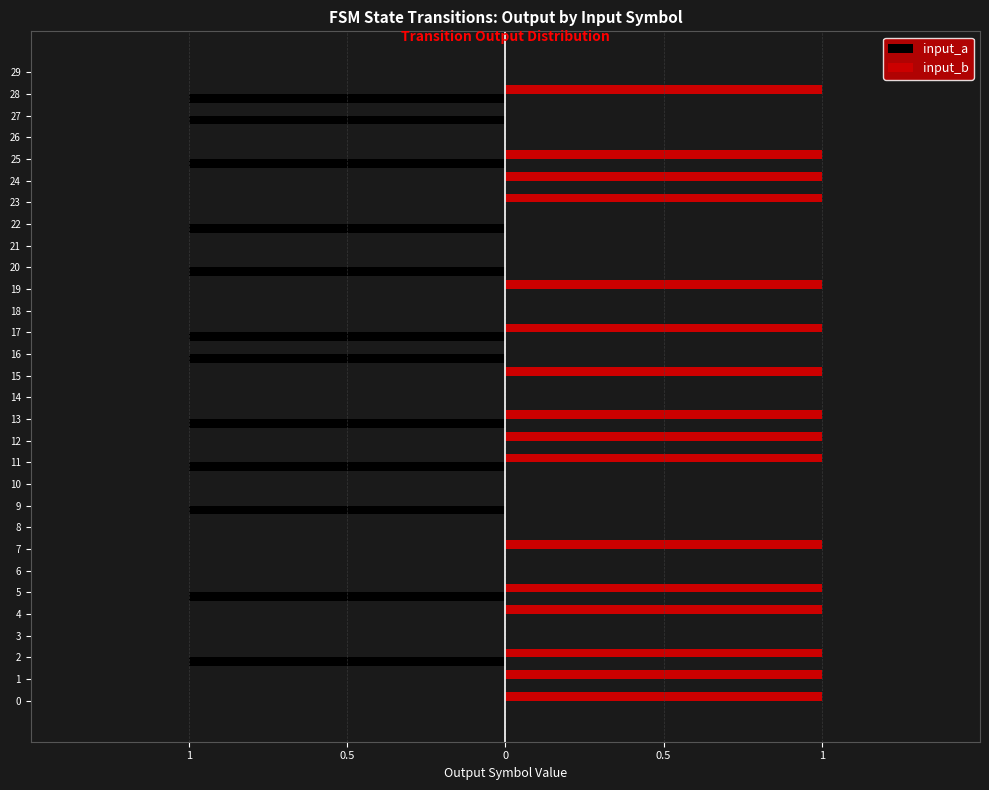

What are all the series names shown in the legend?

input_a, input_b